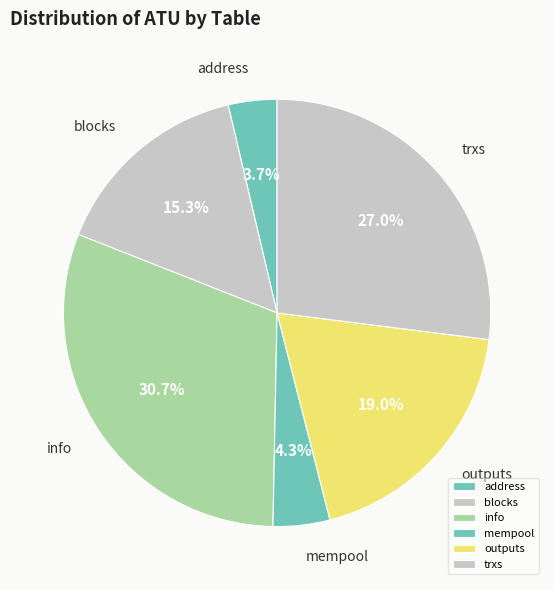

Which category has the smallest portion of the pie?

address